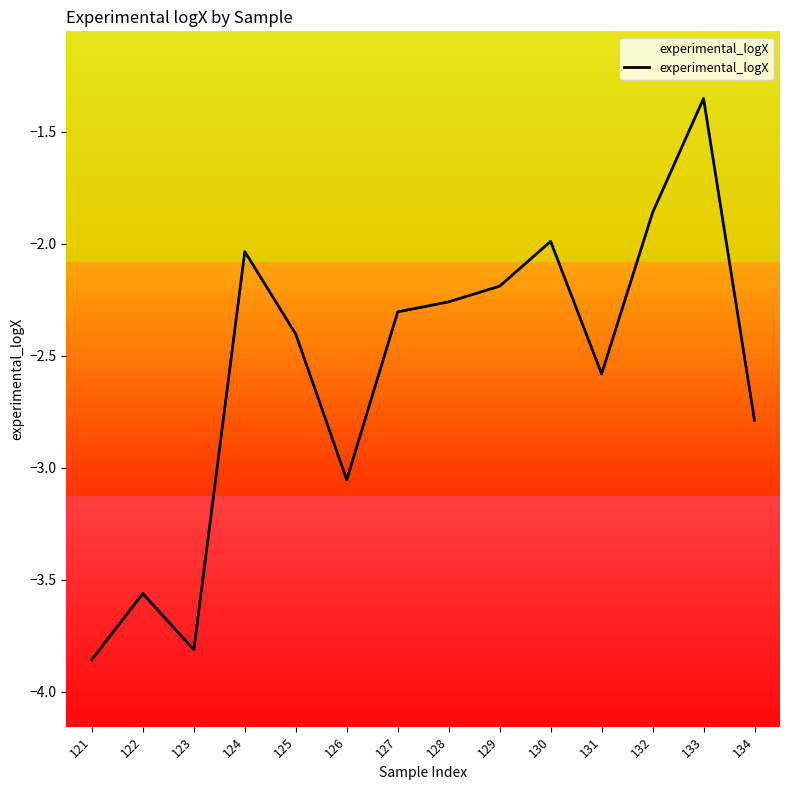

How many data points are less than -2?

11